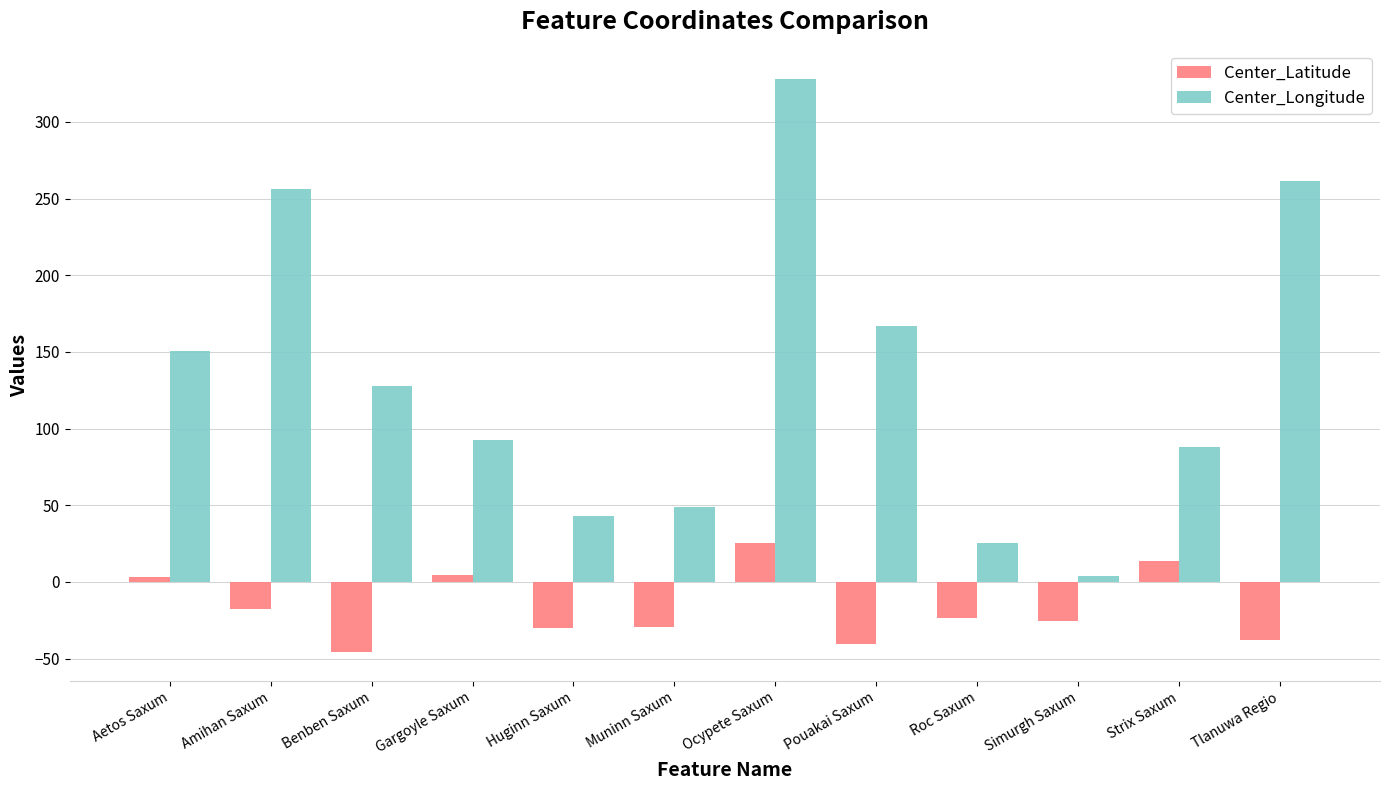

What is the label of the 2nd bar from the right?

Strix Saxum